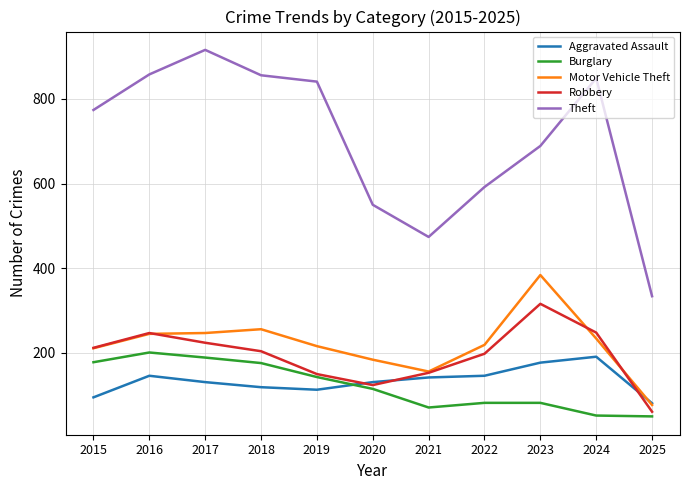

What are all the series names shown in the legend?

Aggravated Assault, Burglary, Motor Vehicle Theft, Robbery, Theft